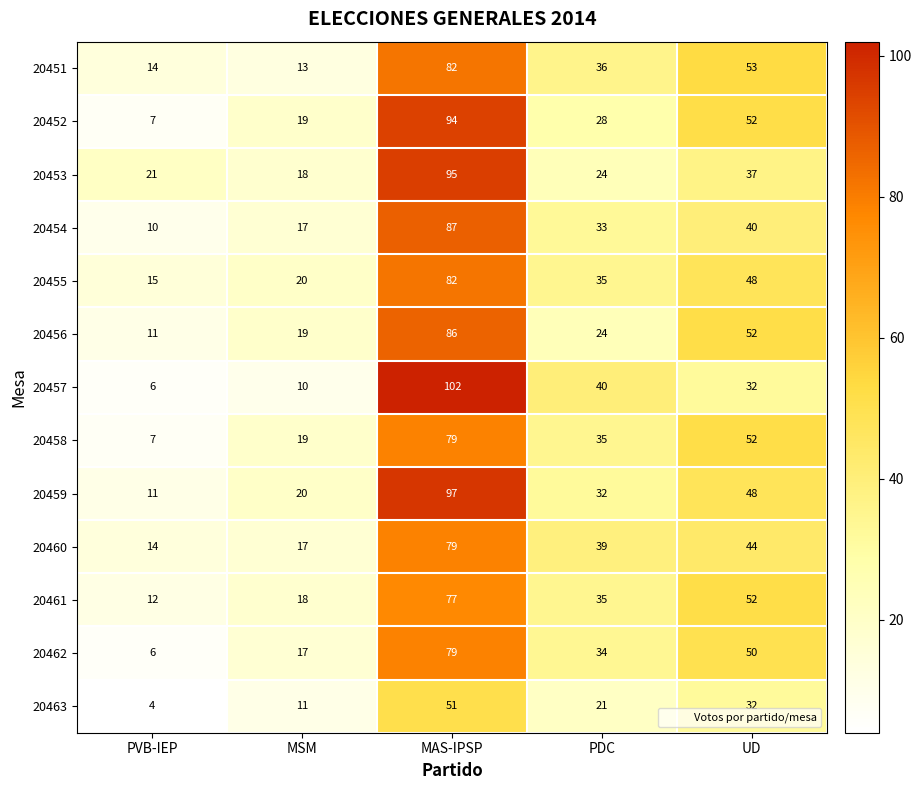

What is the sum of the 20461 values at MSM and MAS-IPSP?

95